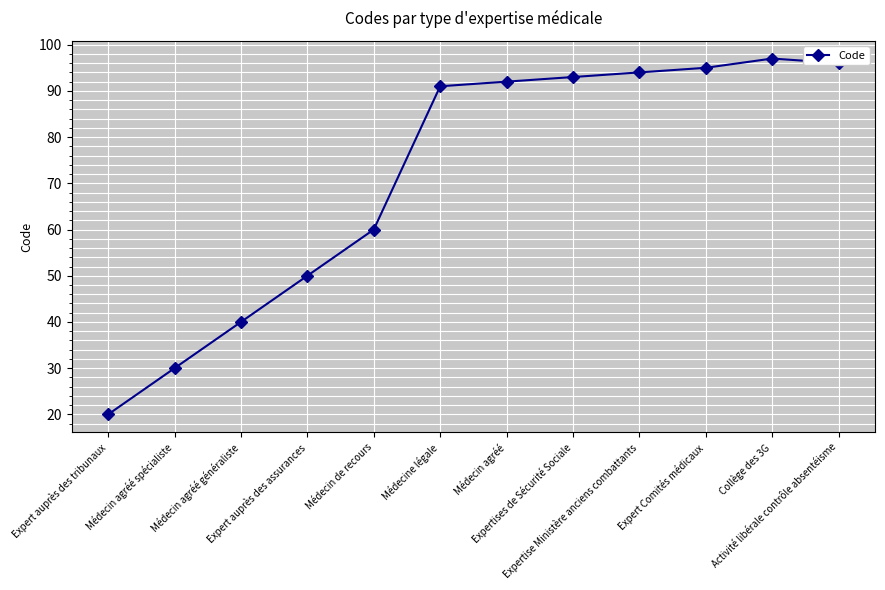

Rank the categories by value from lowest to highest.

Expert auprès des tribunaux, Médecin agréé spécialiste, Médecin agréé généraliste, Expert auprès des assurances, Médecin de recours, Médecine légale, Médecin agréé, Expertises de Sécurité Sociale, Expertise Ministère anciens combattants, Expert Comités médicaux, Activité libérale contrôle absentéisme, Collège des 3G